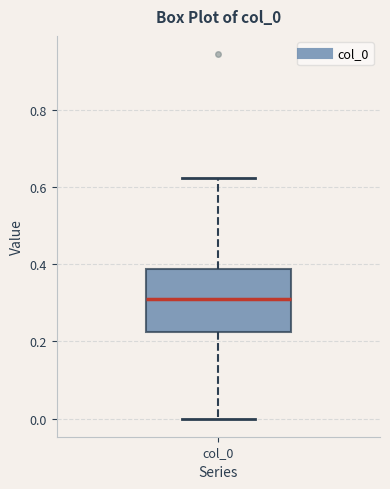

Where is the lower edge of the box for col_0 on the y-axis? The values are not printed on the chart, so give them approximately, as read against the axis.

0.22